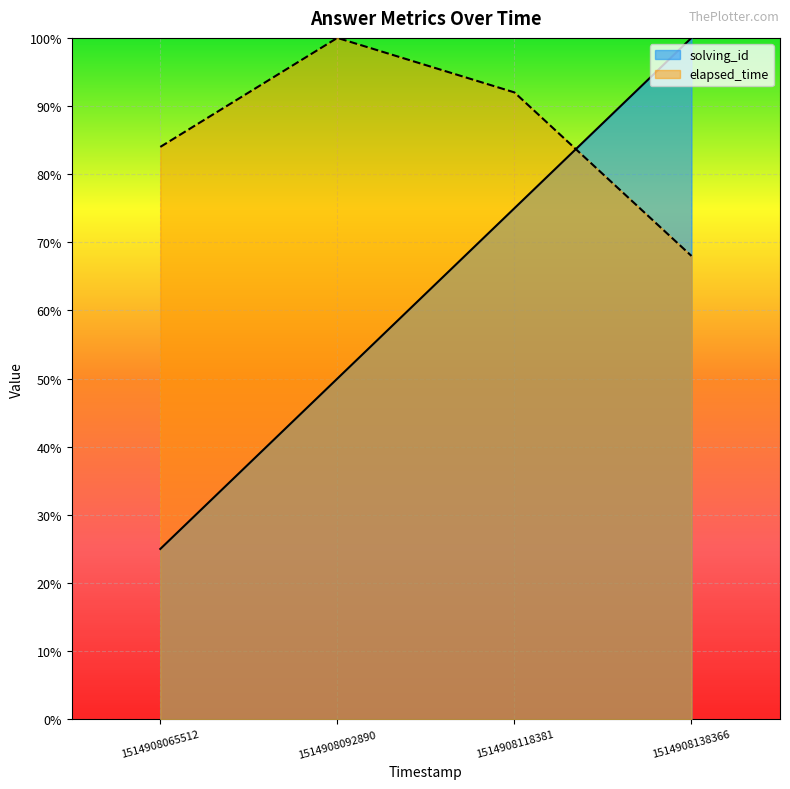

At which label is solving_id closest to 62?

1514908092890